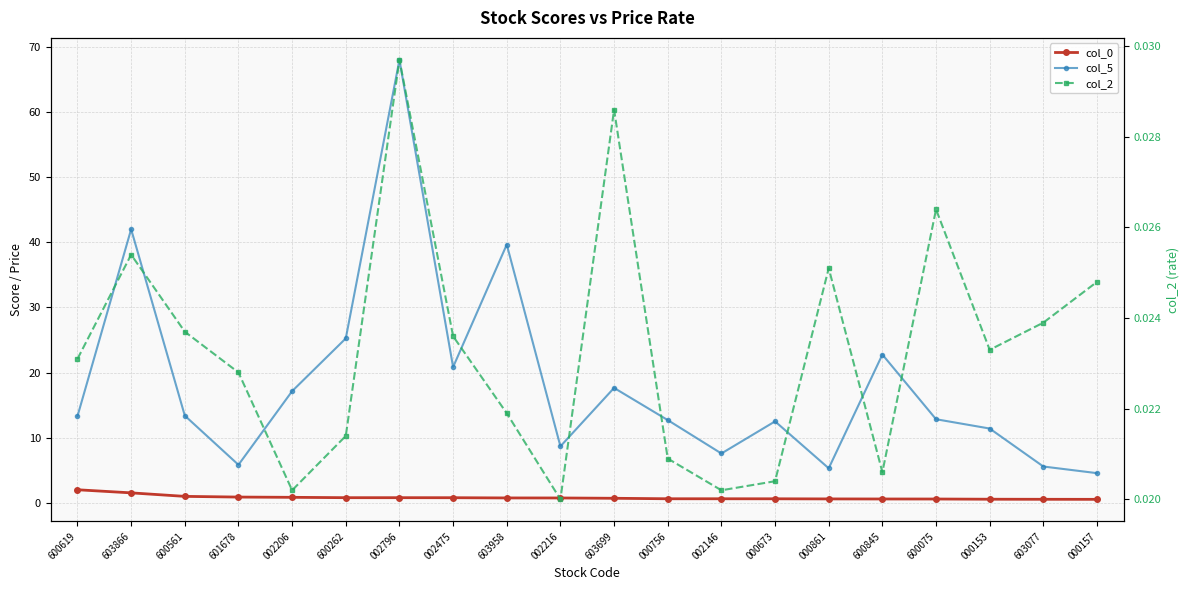

Is this an area chart (filled region under the line)?

No